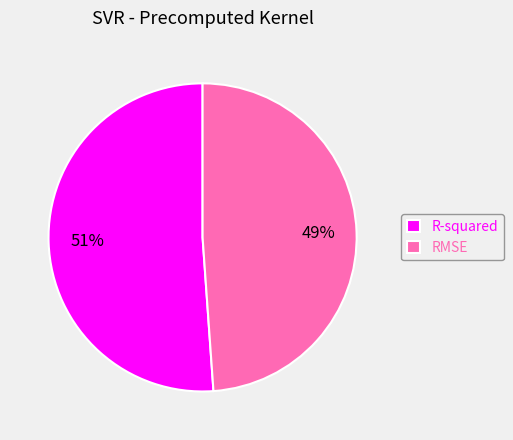

Is there any slice that represents more than half of the pie?

Yes